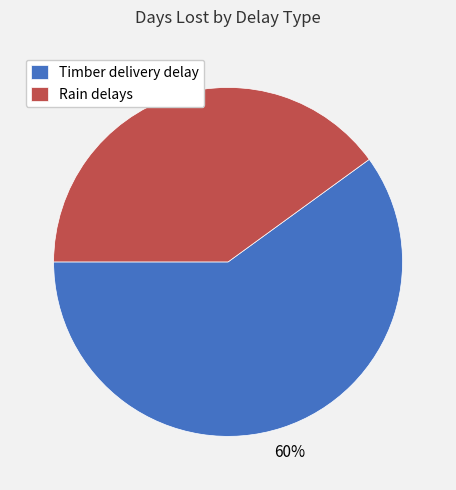

How many slices are in this pie chart?

2